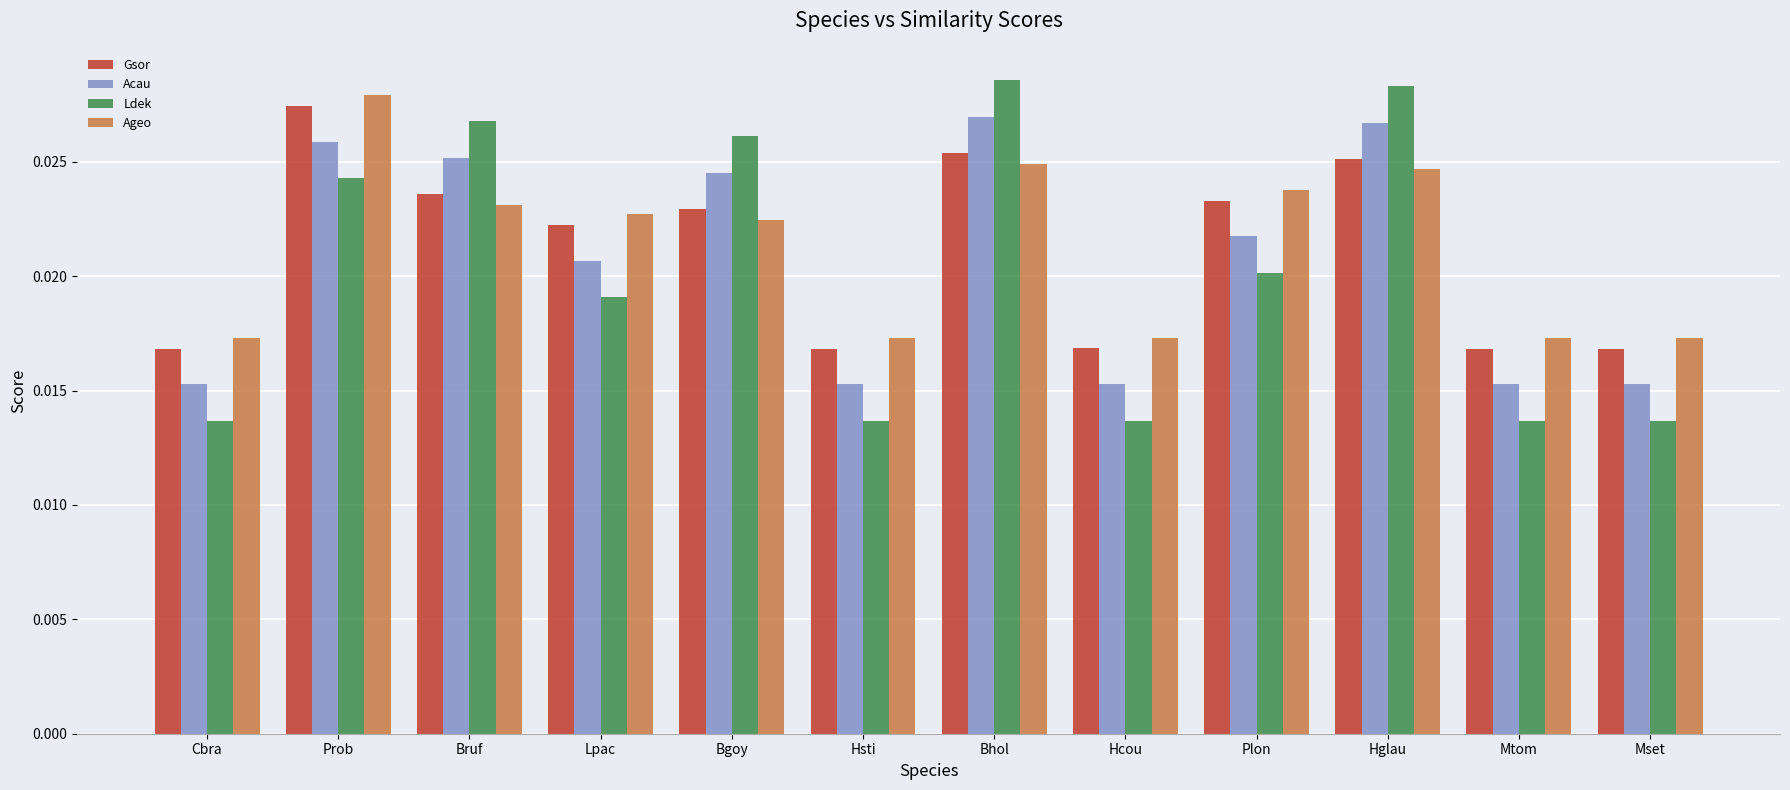

What is the sum of all Gsor values?

0.3